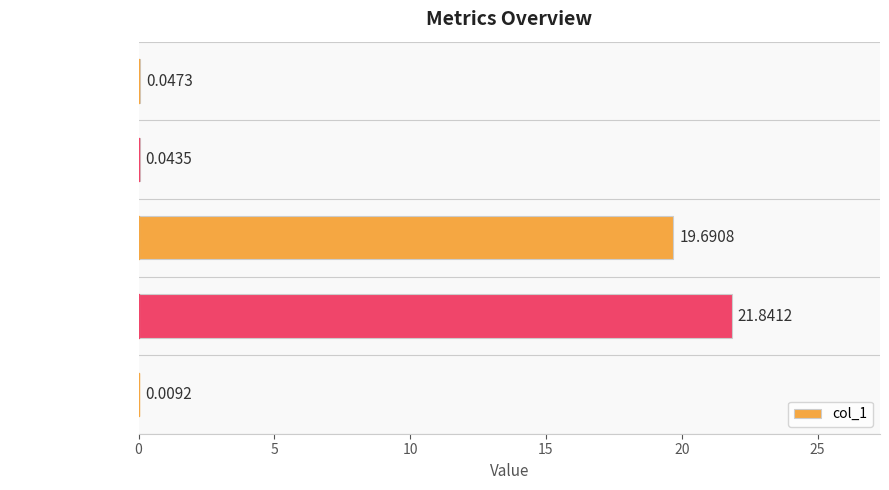

Where is the data nearest to the value 10?

SMAPE